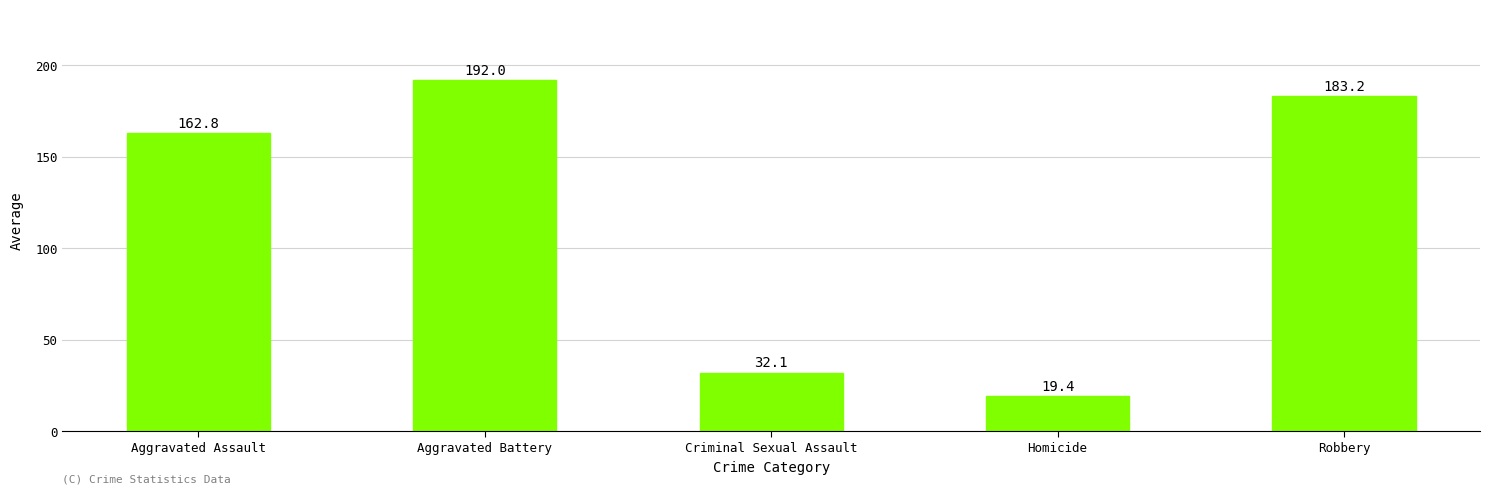

Rank the categories by value from lowest to highest.

Homicide, Criminal Sexual Assault, Aggravated Assault, Robbery, Aggravated Battery